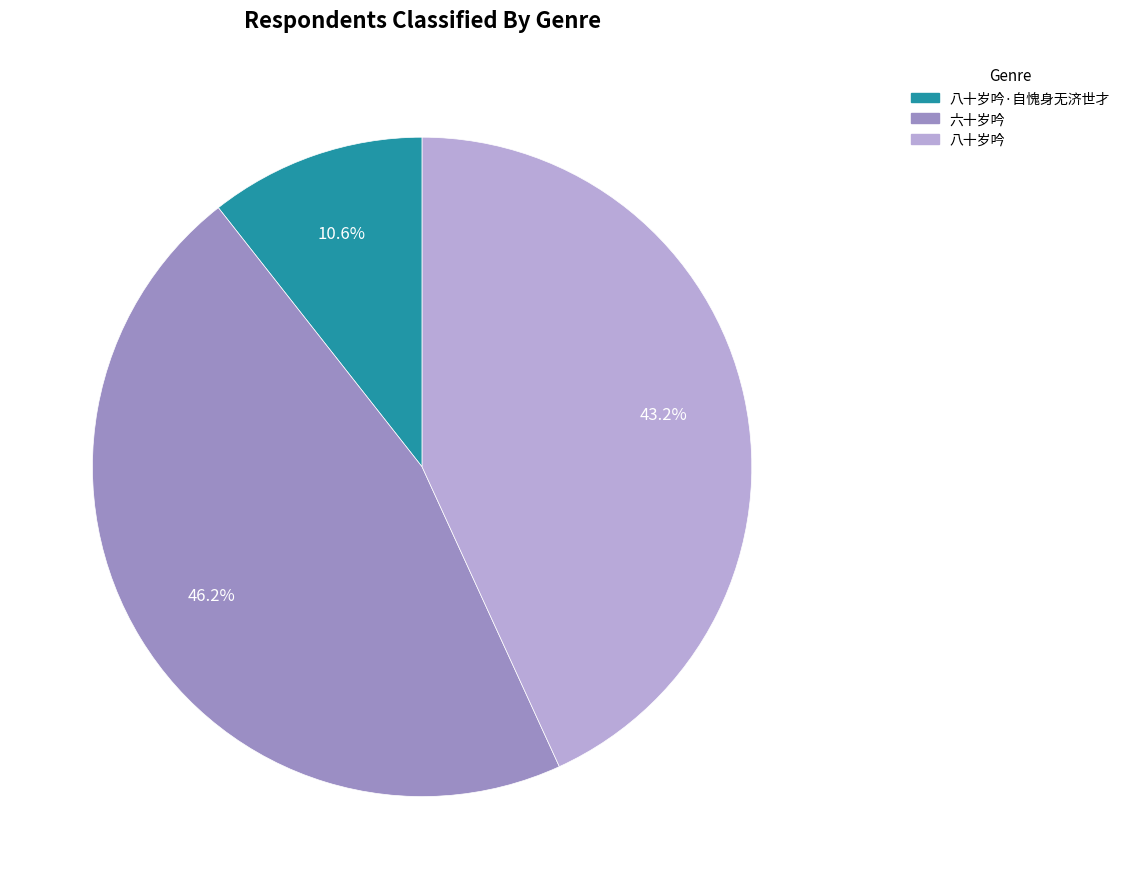

Which slice is the smallest?

八十岁吟·自愧身无济世才